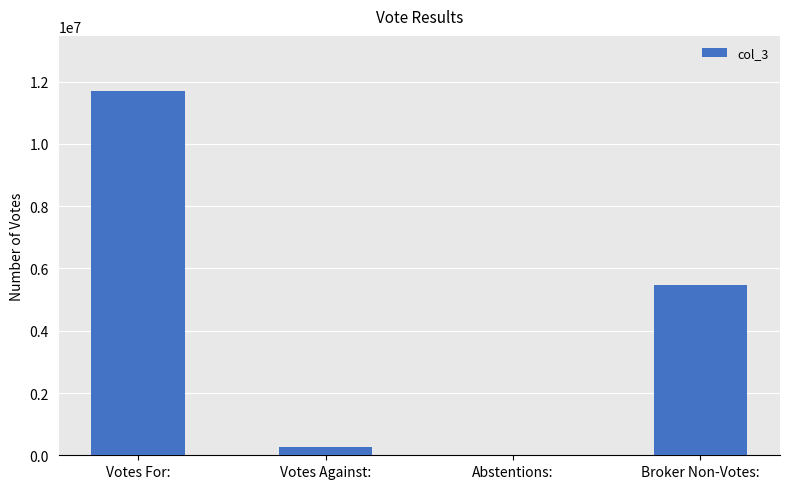

At which label is the value closest to 5868538?

Broker Non-Votes: